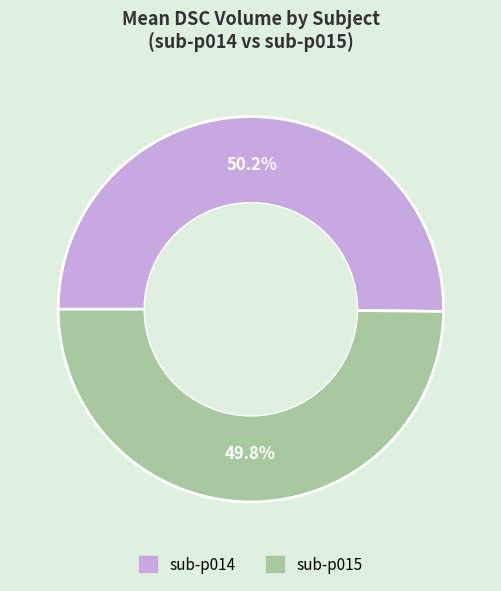

Is the sum of sub-p014 and sub-p015 greater than half?

Yes